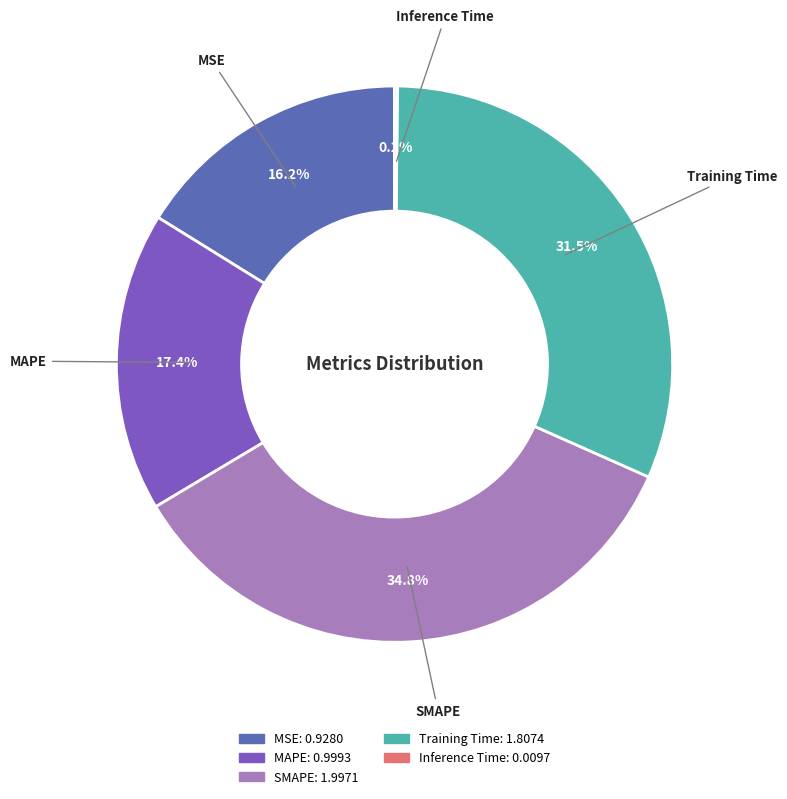

Is there any slice that represents more than half of the pie?

No